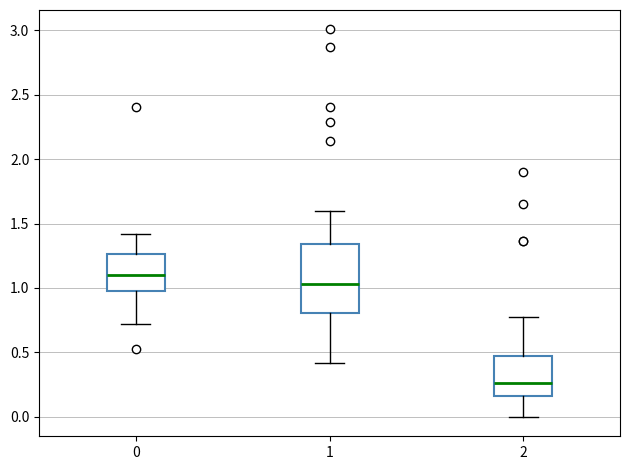

Reading left to right, transcribe this box plot: for each box, give where its median line is, the range the box spans, and where its two whiskers end, as read against the y-axis. The values are not printed on the chart, so give them approximately, as read against the axis.

0: median 1.10, box 1.00 to 1.25, whiskers 0.70 to 1.40
1: median 1.05, box 0.80 to 1.35, whiskers 0.40 to 1.60
2: median 0.25, box 0.15 to 0.45, whiskers 0.00 to 0.80